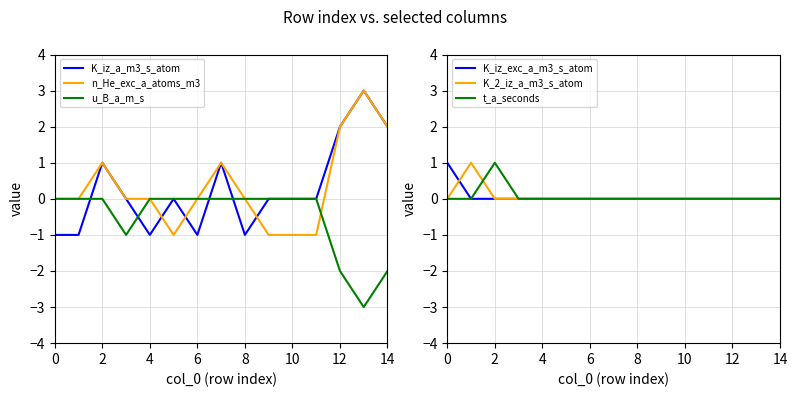

What is the minimum value for u_B_a_m_s?

-3